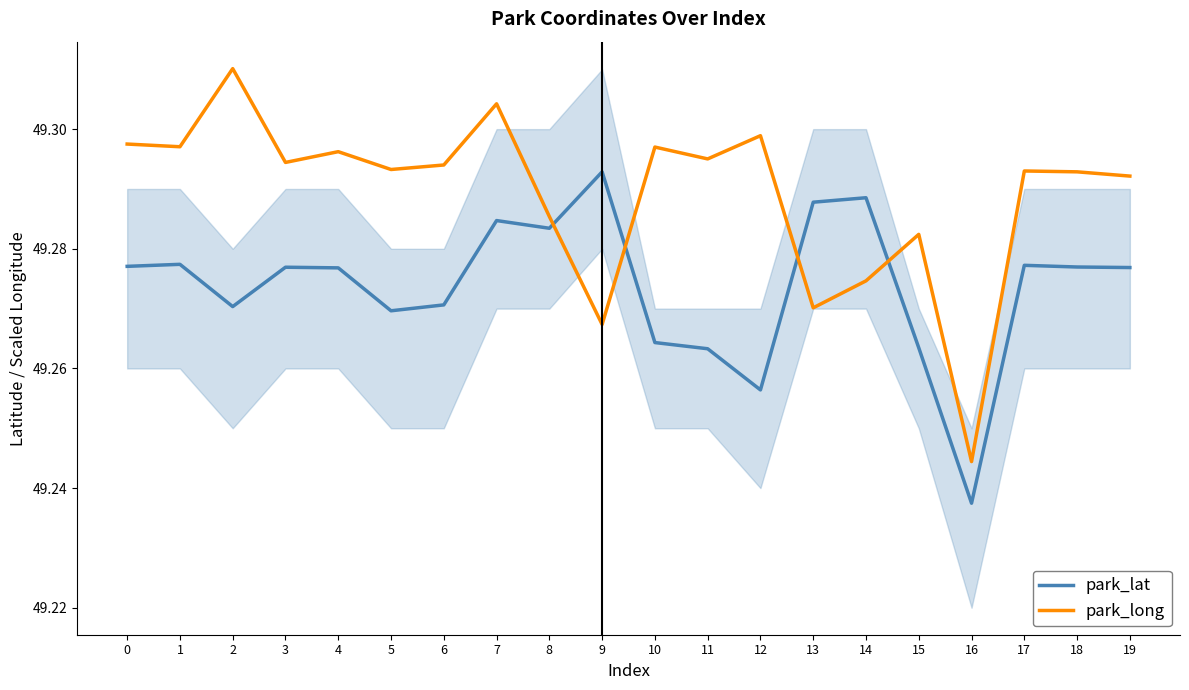

True or false: park_lat has a value of 68.4 at 14.

False